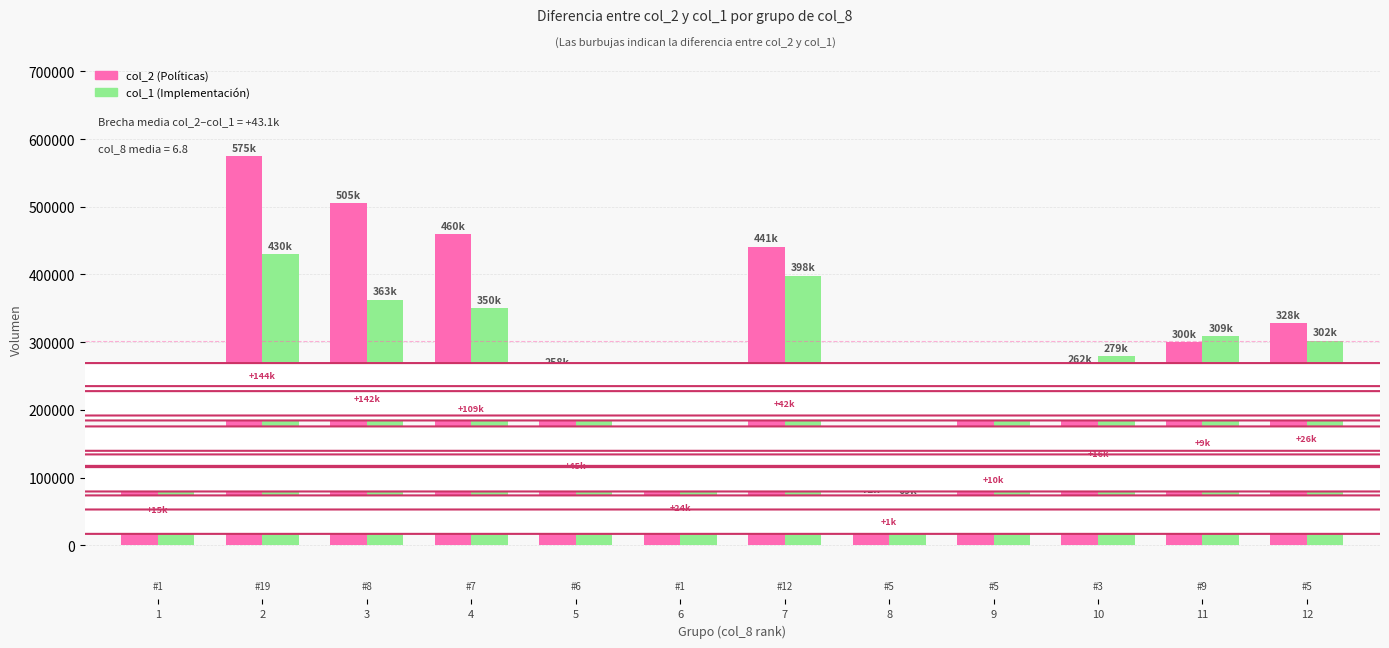

At which category is the sum across all series the highest?

2